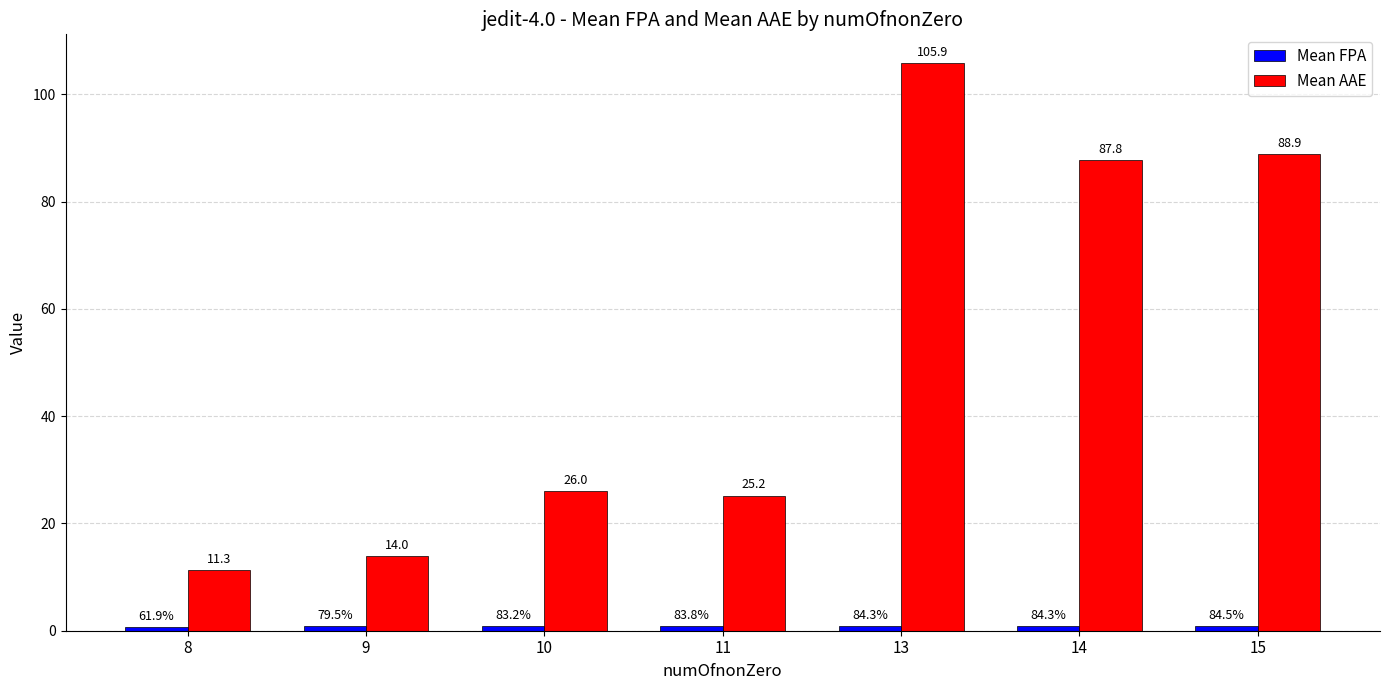

What is the approximate value of Mean AAE at 10?

26.0